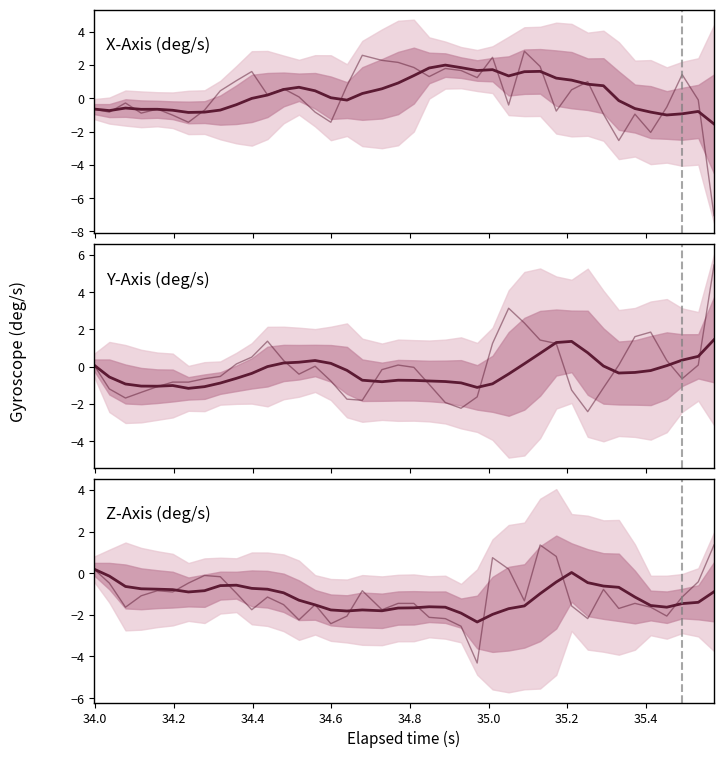

Count the number of data series in this chart.

6